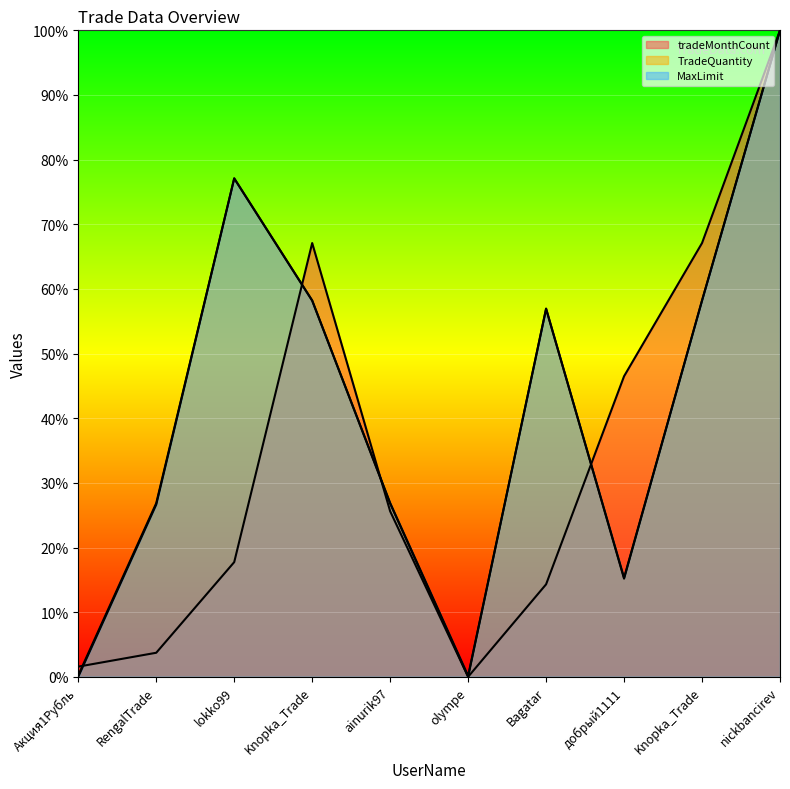

Reading left to right, extract all data points from this chart.

tradeMonthCount: 0.0	0.0	0.2	0.7	0.3	0.0	0.1	0.5	0.7	1.0
TradeQuantity: 0.0	0.3	0.8	0.6	0.3	0.0	0.6	0.2	0.6	1.0
MaxLimit: 0.0	0.3	0.8	0.6	0.3	0.0	0.6	0.2	0.6	1.0